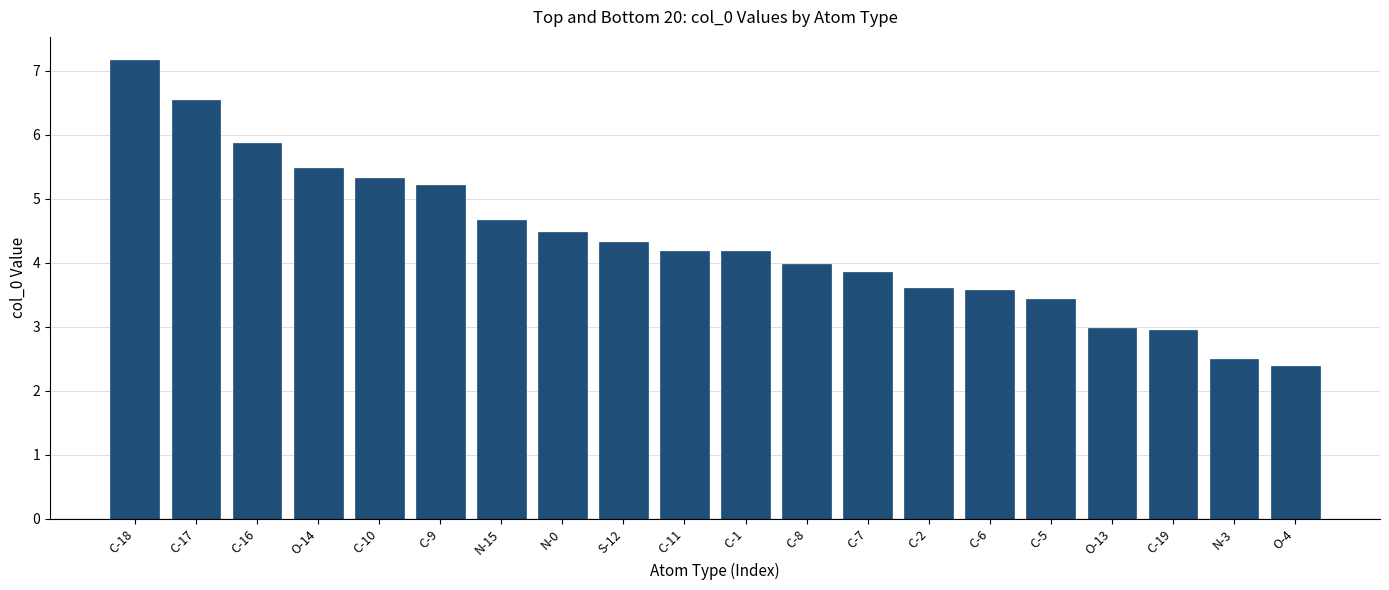

Between C-5 and C-19, which is larger?

C-5